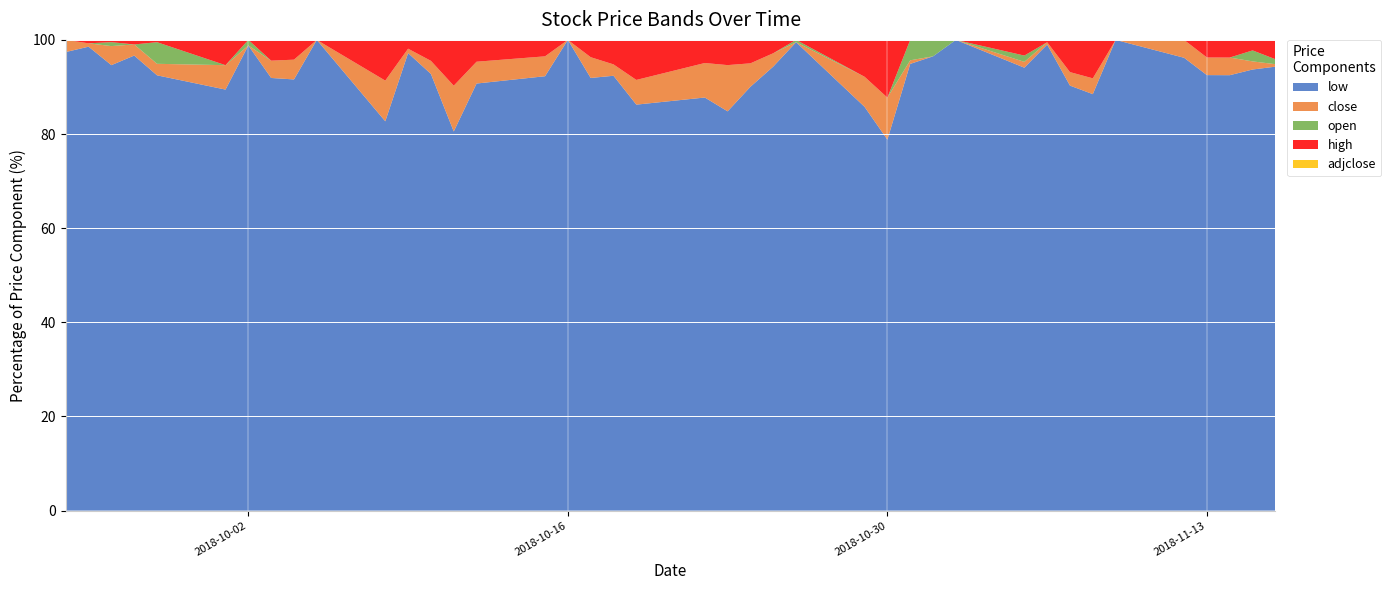

What is the lowest value of the low series?

78.8